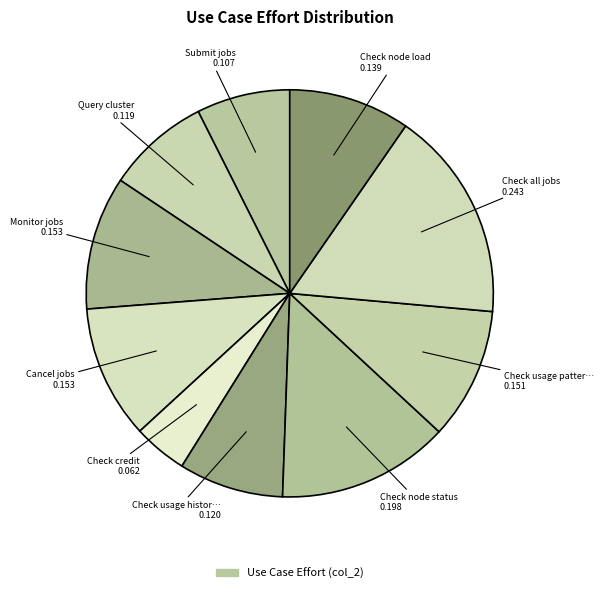

How many segments does this pie chart have?

10